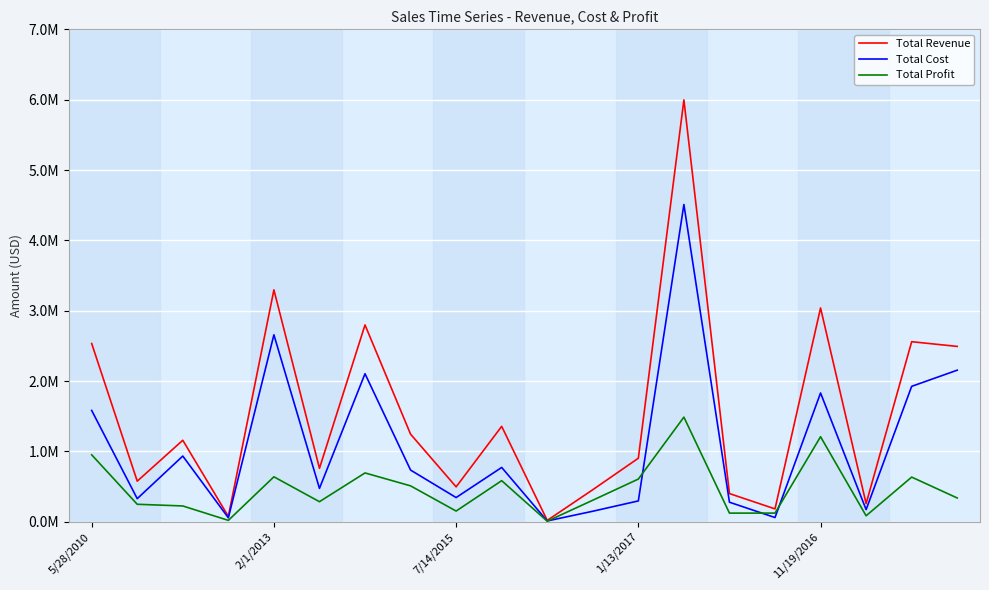

Reading left to right, transcribe all the data shown in this chart.

Total Revenue: 2533654.0	576782.8	1158502.6	75591.7	3296425.0	759202.7	2798046.5	1245112.9	496101.1	1356180.1	19103.4	455479.0	902980.6	5997055.0	400558.7	182825.4	3039414.4	257653.5	2559474.1	2492526.1
Total Cost: 1582243.5	328376.4	933903.8	56065.8	2657347.5	474115.1	2104135.0	734896.3	343986.9	772106.2	11275.3	149381.1	296145.9	4509794.0	277739.7	59960.3	1830670.2	172619.7	1924728.2	2154588.5
Total Profit: 951410.5	248406.4	224598.8	19525.8	639077.5	285087.6	693911.5	510216.7	152114.2	584073.9	7828.1	306097.9	606834.7	1487261.0	122819.1	122865.1	1208744.2	85033.8	634745.9	337937.6